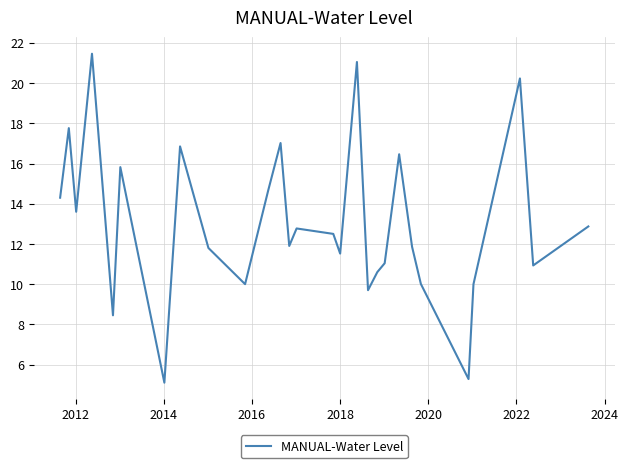

What is the greatest value displayed?

21.5